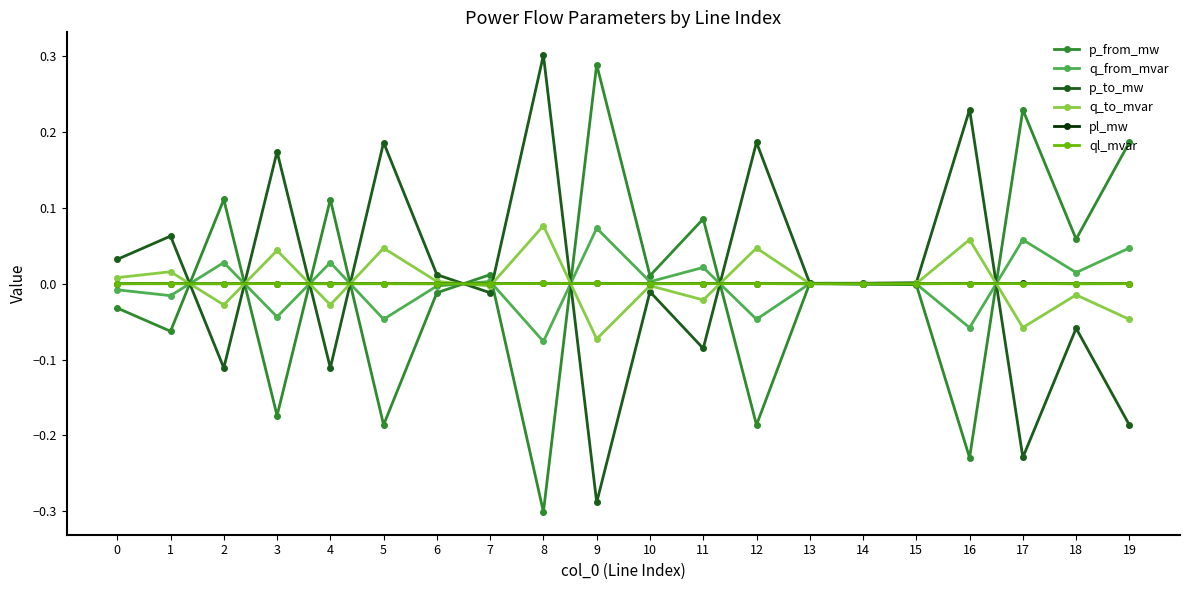

Is it true that ql_mvar equals 0.0 at 12?

True